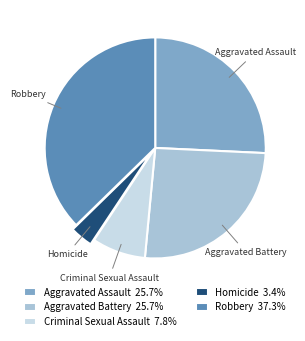

What is the largest slice in the pie chart?

Robbery